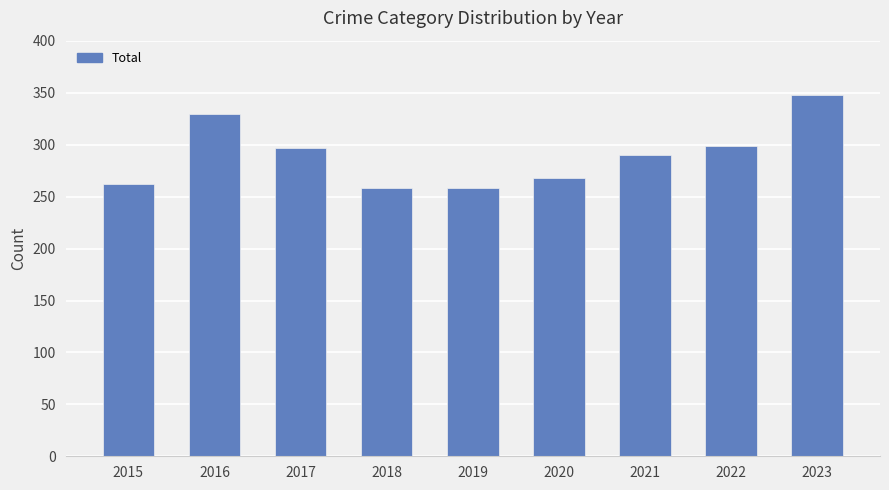

Reading left to right, what are all the values shown in this chart?

2015=262	2016=330	2017=297	2018=258	2019=258	2020=268	2021=290	2022=299	2023=348